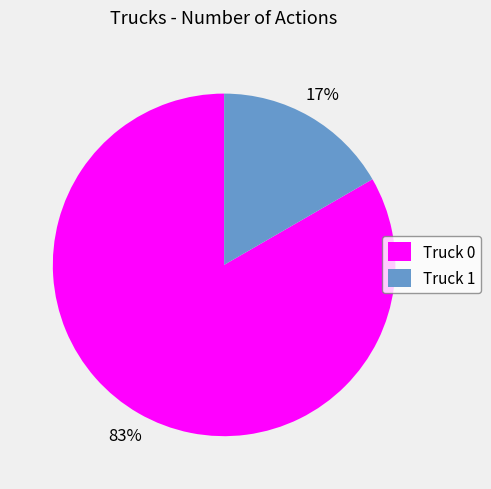

Count the number of slices in the pie.

2